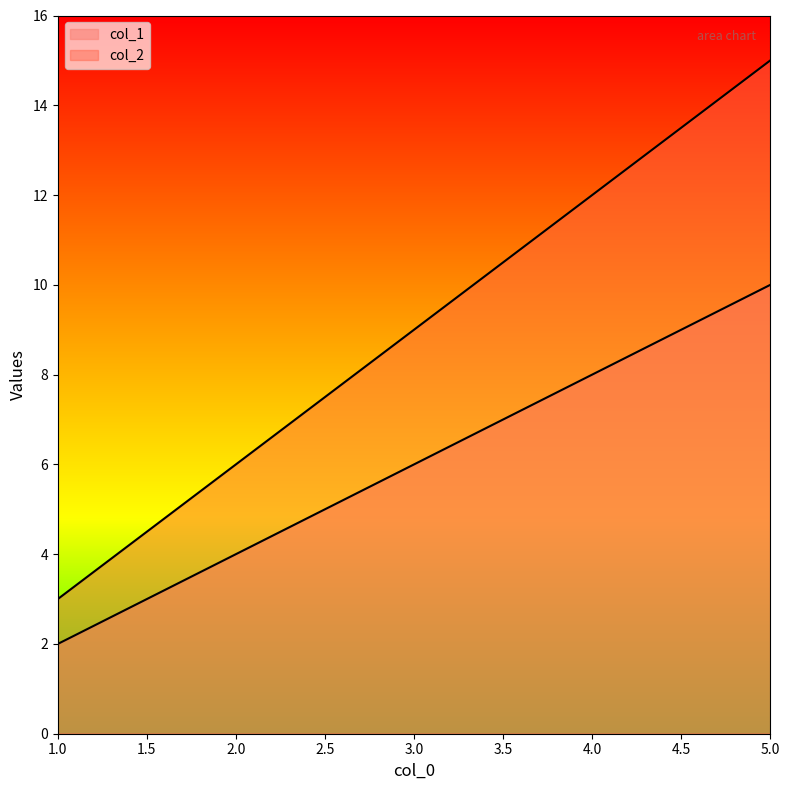

True or false: col_2 and col_1 intersect in this chart.

False